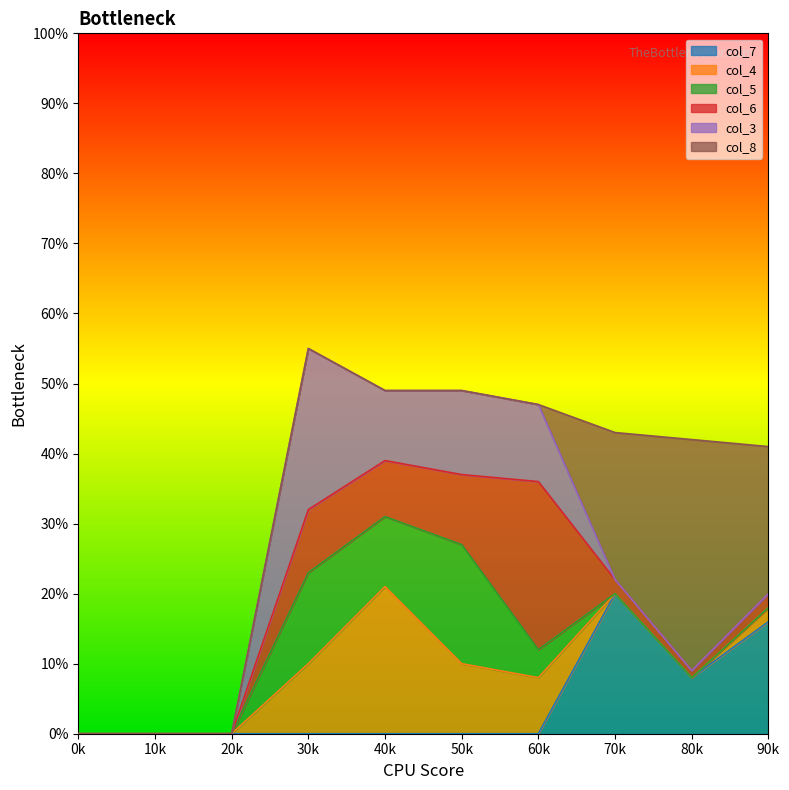

Reading left to right, extract all data points from this chart.

col_7: 0=0	1=0	2=0	3=0	4=0	5=0	6=0	7=20	8=8	9=16
col_4: 0=0	1=0	2=0	3=10	4=21	5=10	6=8	7=0	8=0	9=2
col_5: 0=0	1=0	2=0	3=13	4=10	5=17	6=4	7=0	8=0	9=0
col_6: 0=0	1=0	2=0	3=9	4=8	5=10	6=24	7=2	8=1	9=2
col_3: 0=0	1=0	2=0	3=23	4=10	5=12	6=11	7=0	8=0	9=0
col_8: 0=0	1=0	2=0	3=0	4=0	5=0	6=0	7=21	8=33	9=21